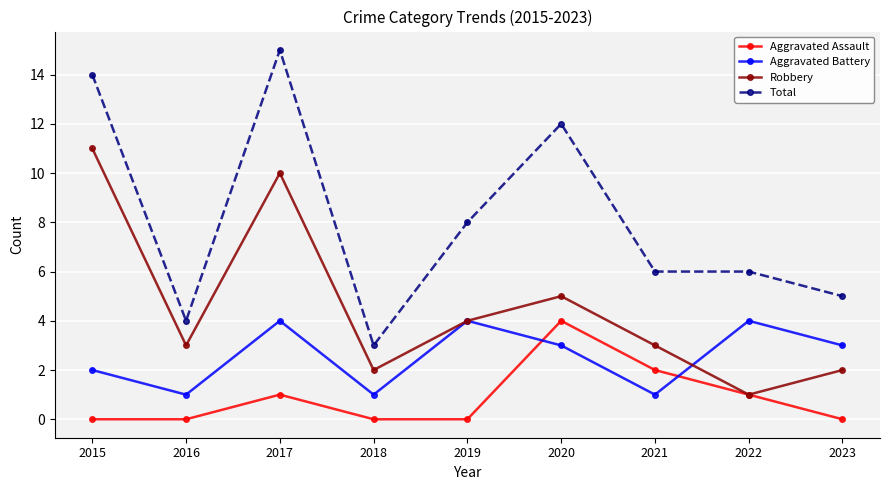

True or false: Aggravated Assault and Total cross at least once.

False